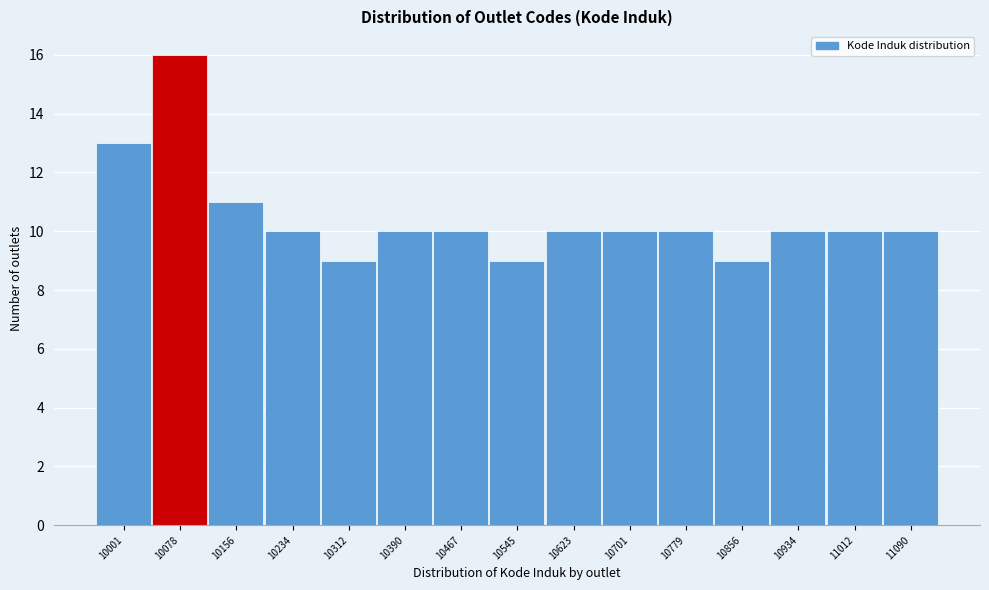

Reading left to right, transcribe all the data shown in this chart.

13	16	11	10	9	10	10	9	10	10	10	9	10	10	10